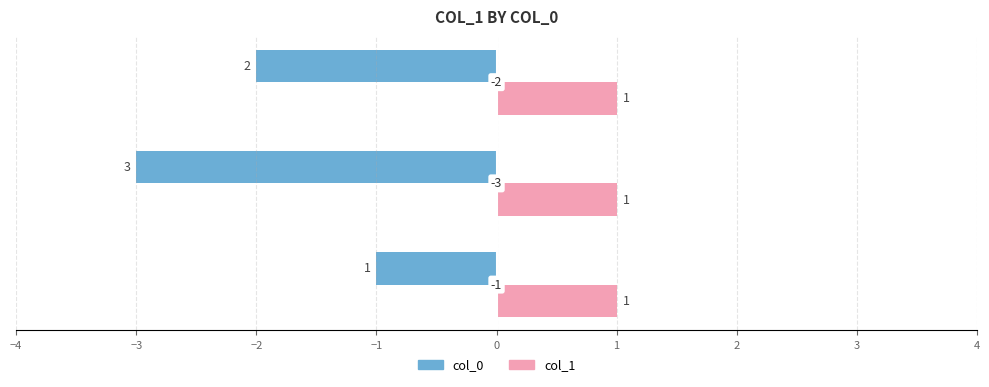

Which series has the widest spread of values?

col_0